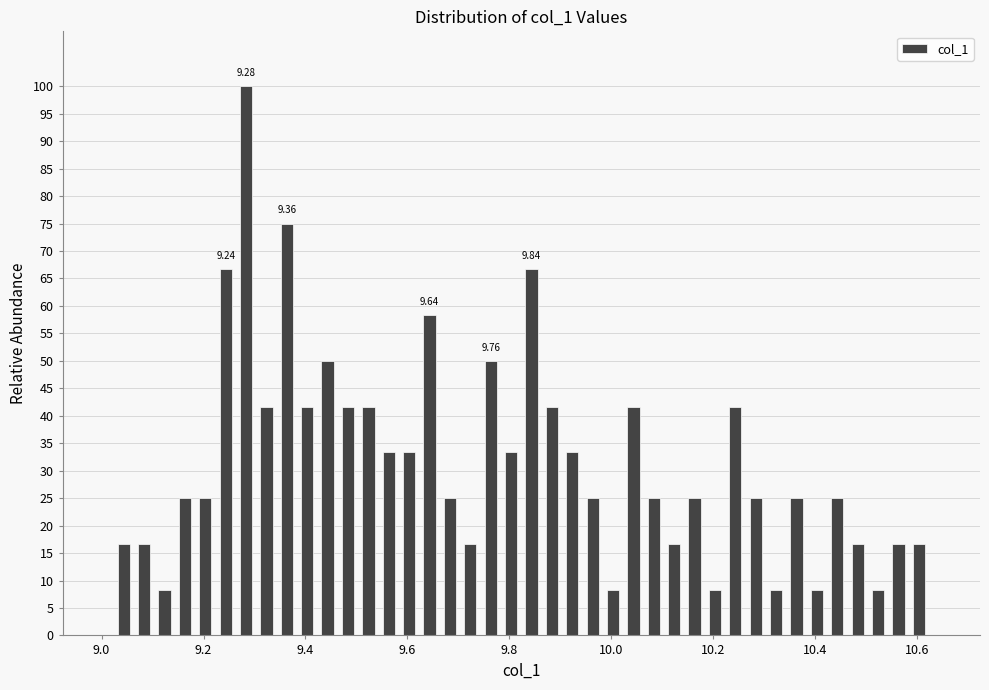

Around what value on the x-axis is the tallest bar? Give the approximate position of its centre, as read against the axis.

9.28